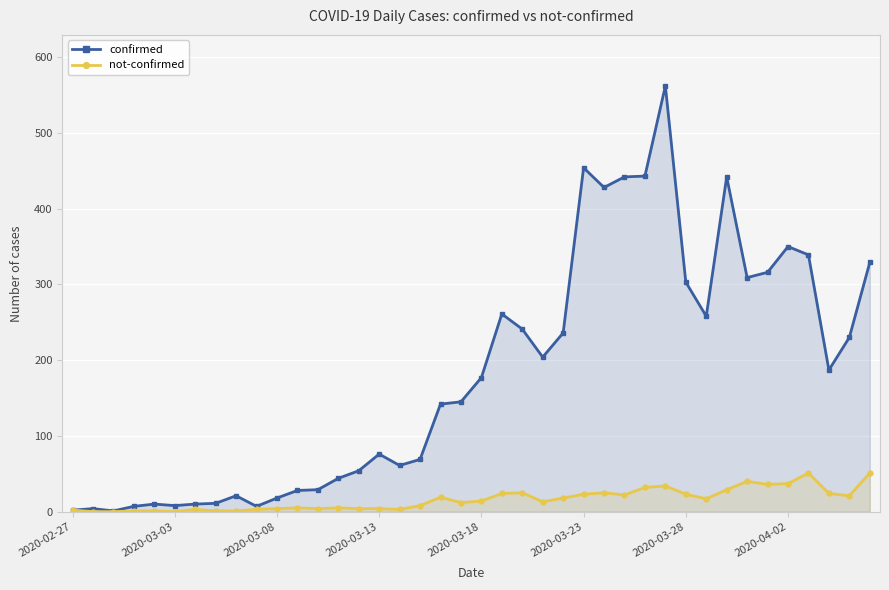

What are all the series names shown in the legend?

confirmed, not-confirmed